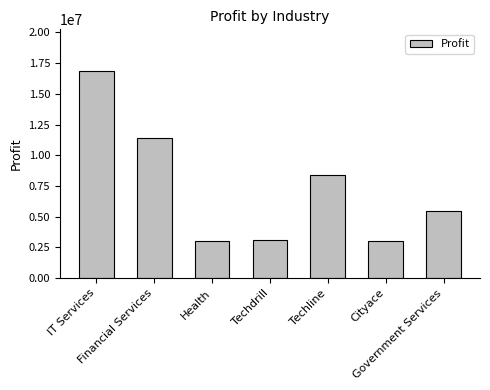

Does the chart contain any negative values?

No